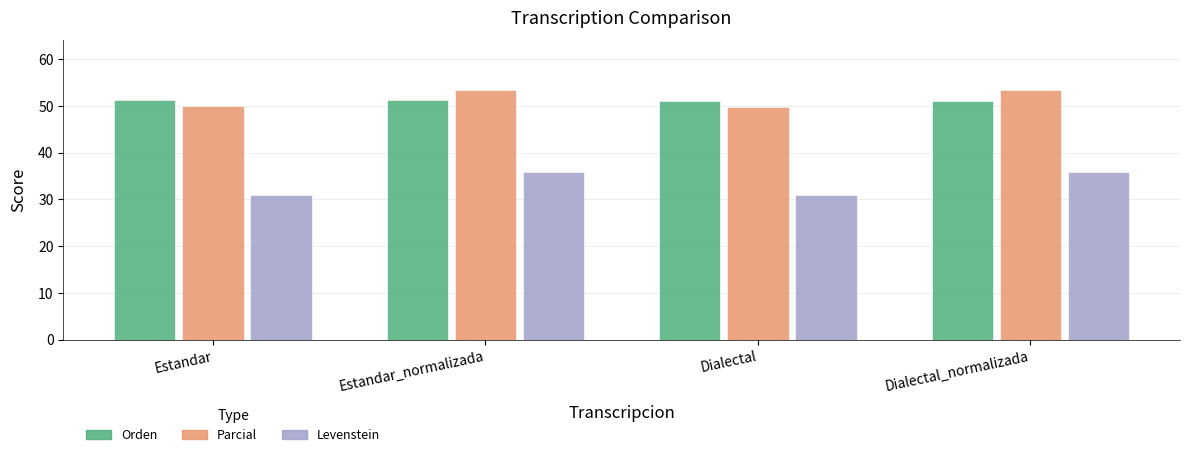

What is the difference between the maximum and minimum values in the Levenstein series?

5.0